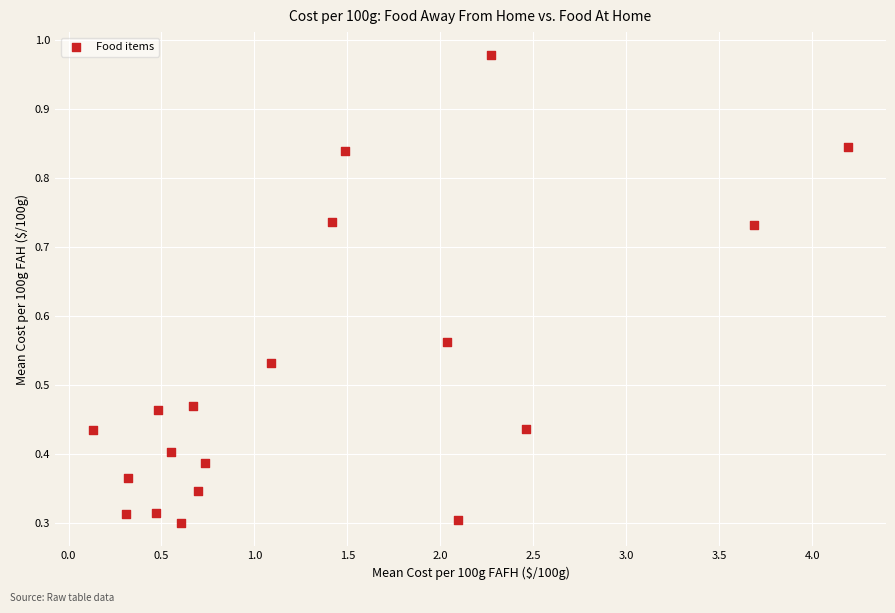

What is the range of X values (max minus min)?

4.1